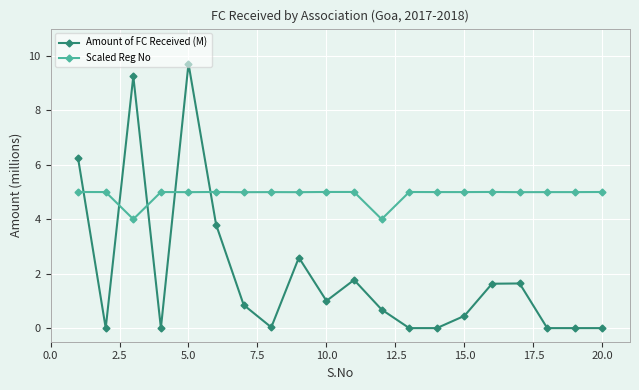

True or false: Scaled Reg No and Amount of FC Received (M) intersect in this chart.

True